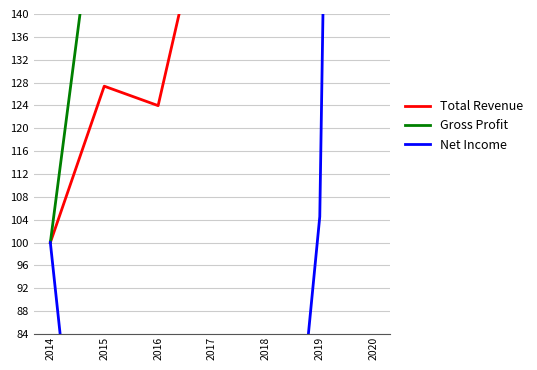

True or false: Gross Profit and Total Revenue cross at least once.

False